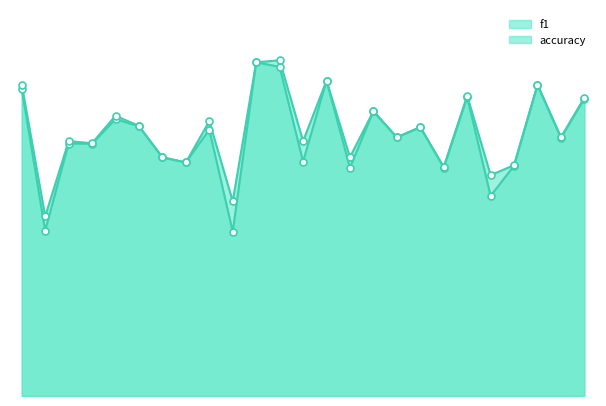

Which series reaches the minimum Y coordinate?

f1